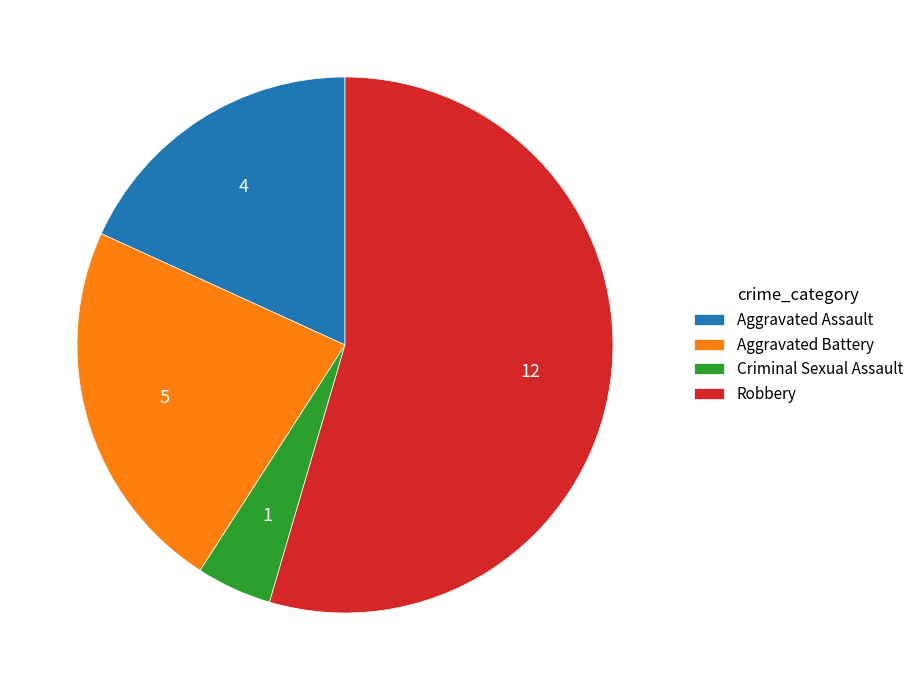

Rank the categories by value from highest to lowest.

Robbery, Aggravated Battery, Aggravated Assault, Criminal Sexual Assault